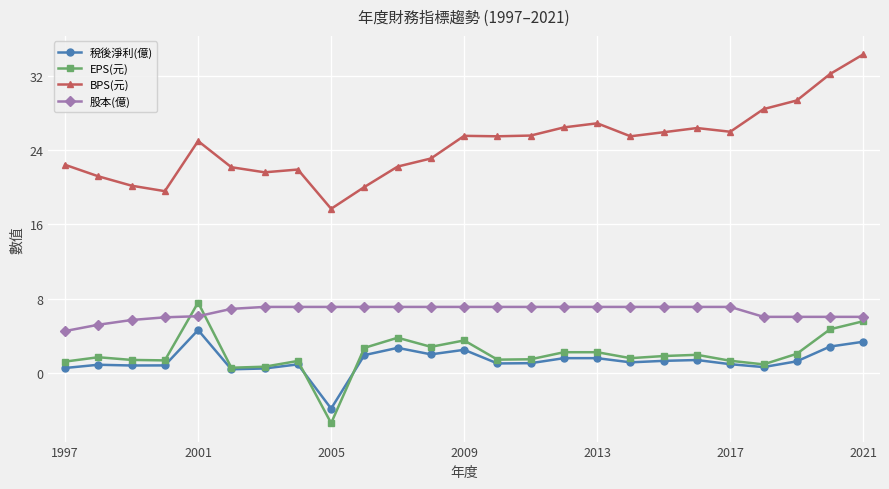

What is the highest value of the 稅後淨利(億) series?

4.6